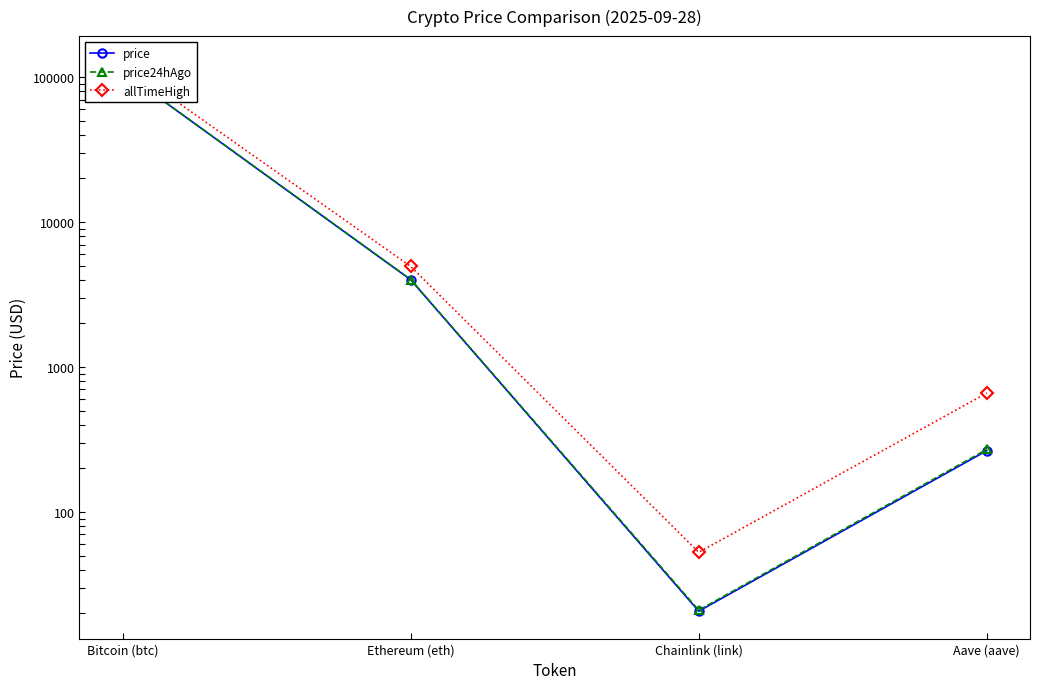

What is the sum of all price values?

113608.8